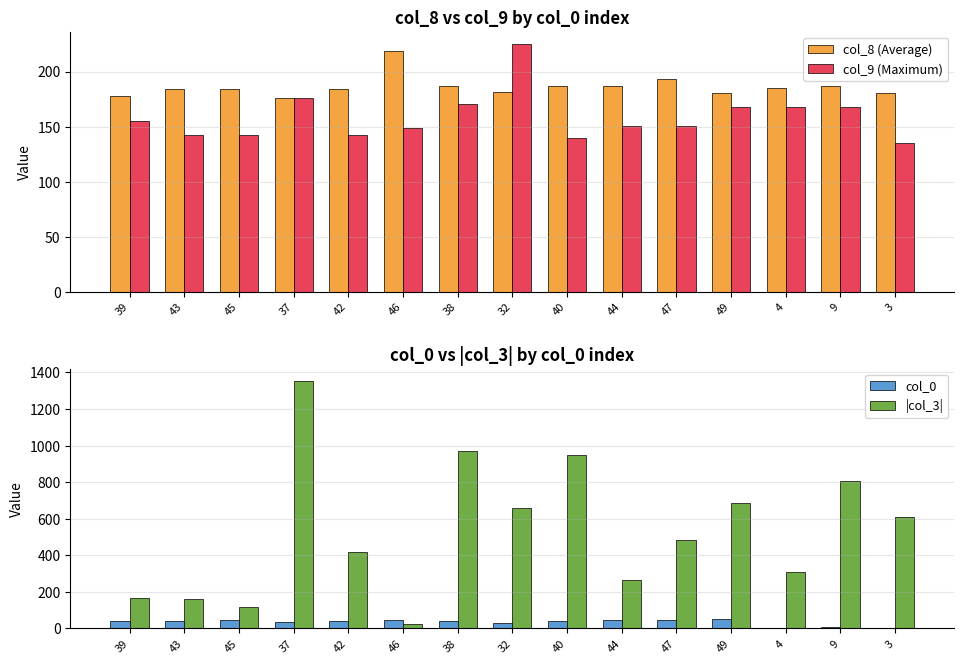

What is the label of the 9th bar from the right?

38